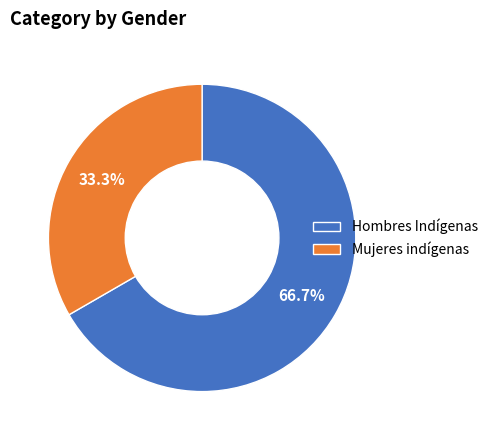

To the nearest percent, what percentage of the pie is Hombres Indígenas?

67%